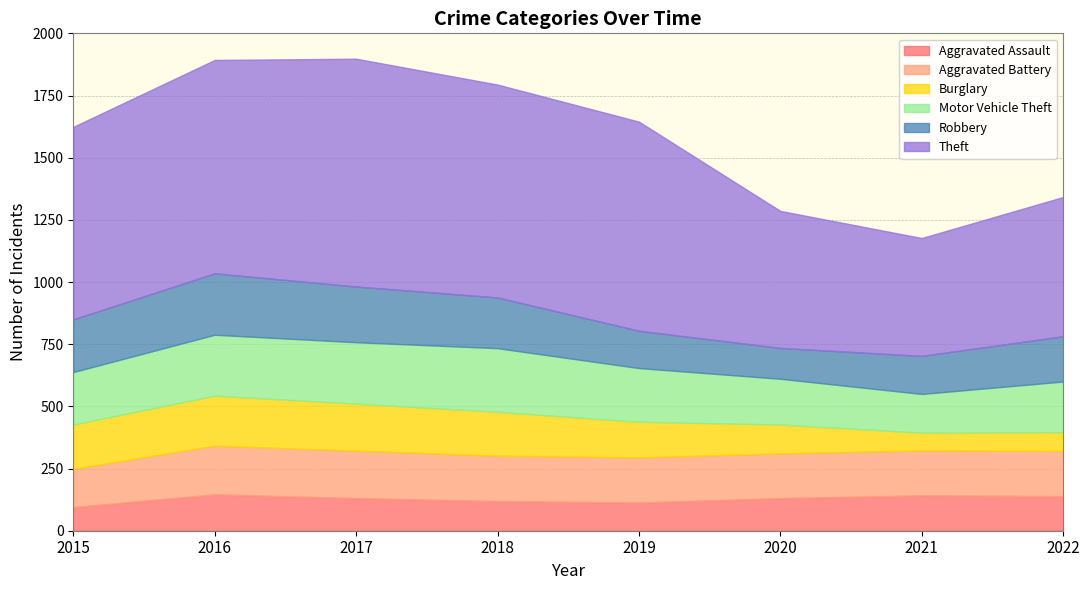

Which series changed the most between 2015 and 2020?

Theft